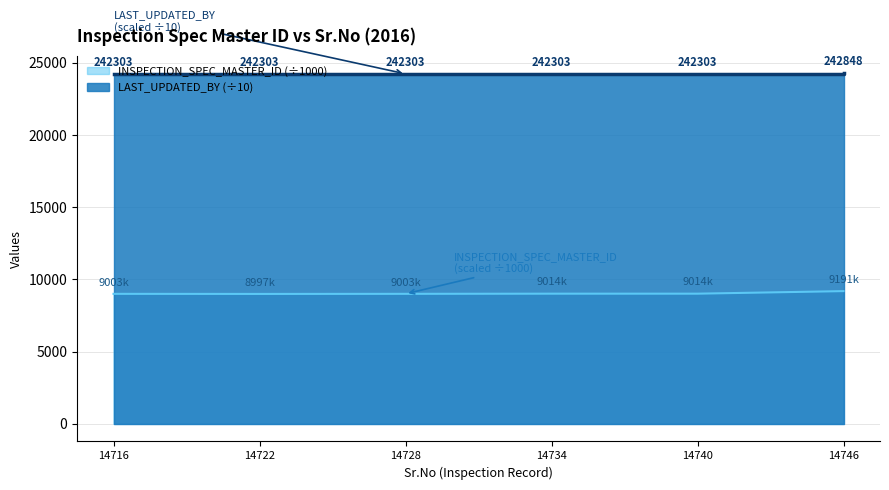

True or false: INSPECTION_SPEC_MASTER_ID and LAST_UPDATED_BY cross at least once.

False